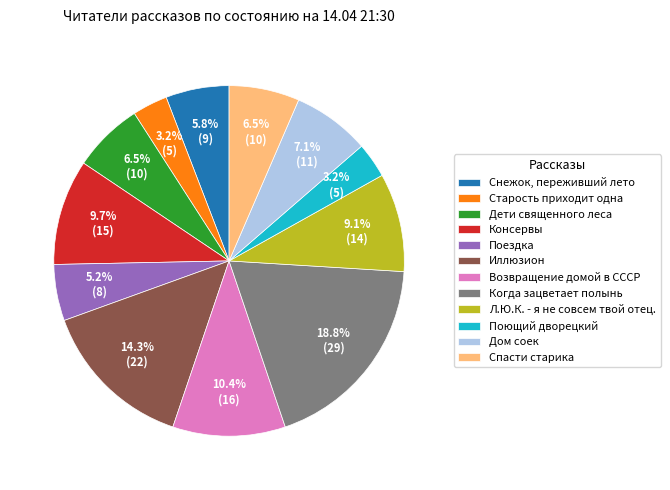

To the nearest percent, what portion does Поездка represent?

5%